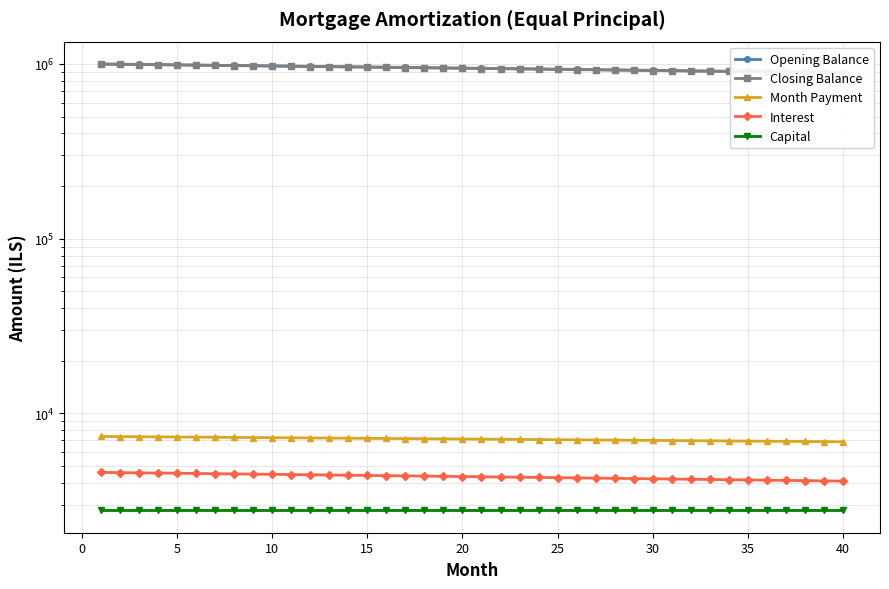

What is the value of the Interest point at the 38th from the left?

4112.3